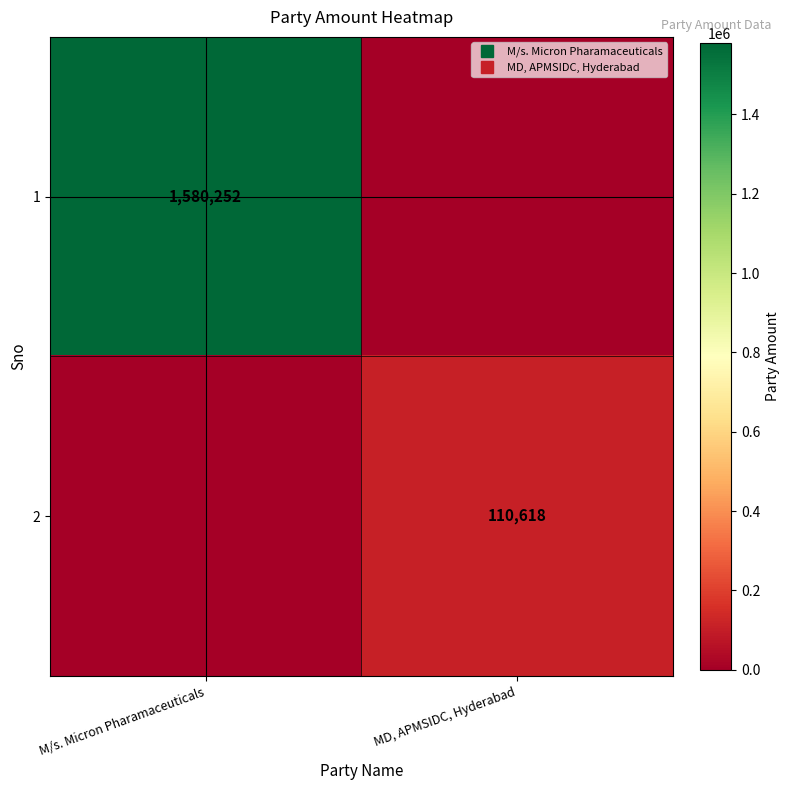

Which has a higher value, MD, APMSIDC, Hyderabad or M/s. Micron Pharamaceuticals?

M/s. Micron Pharamaceuticals